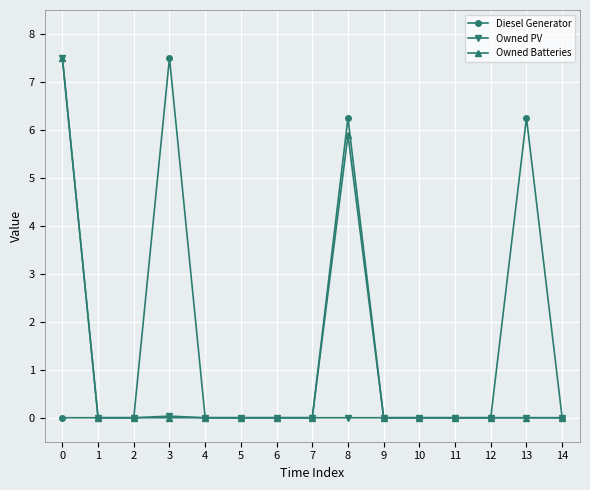

True or false: Diesel Generator has more than 0 points higher than both neighbors.

True